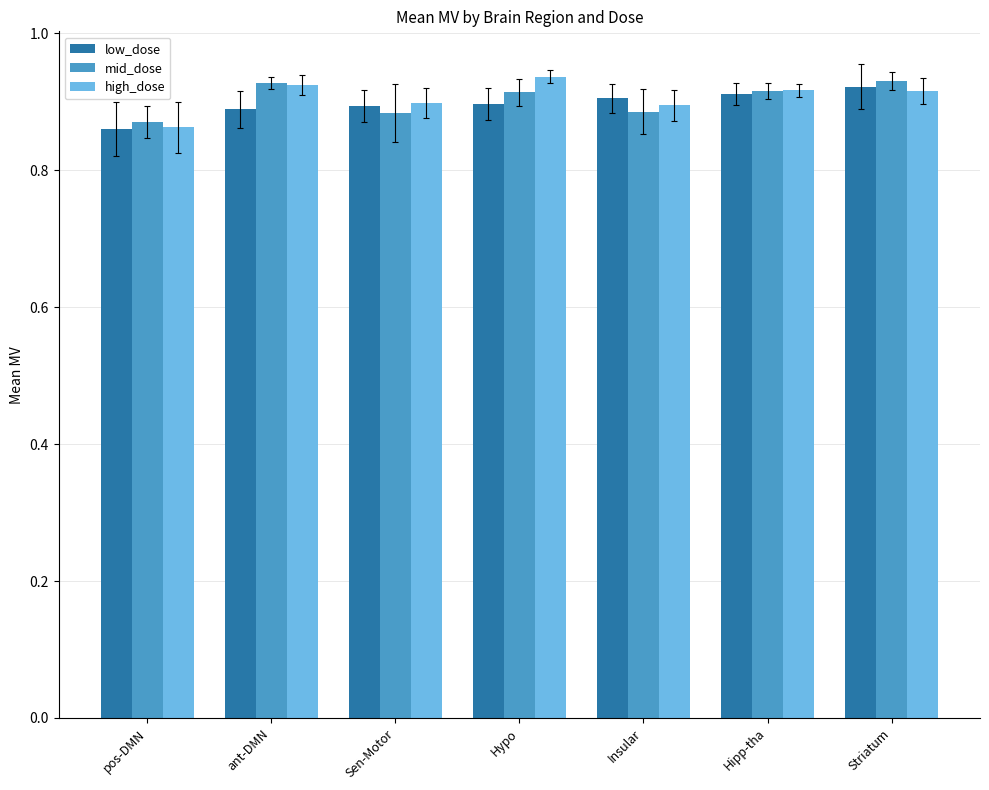

At which label is mid_dose closest to 0?

pos-DMN